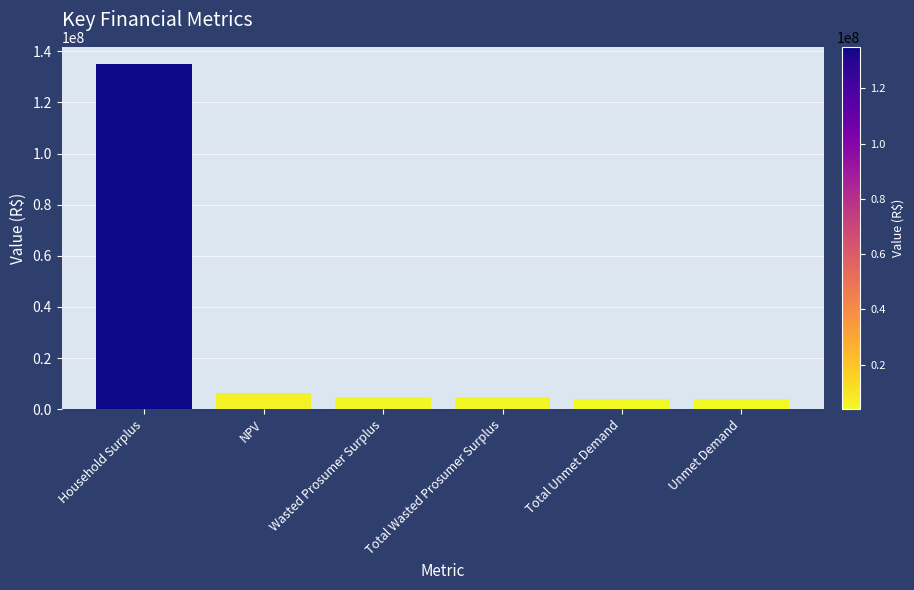

Approximately how many times larger is the value at Total Unmet Demand compared to Wasted Prosumer Surplus?

0.8